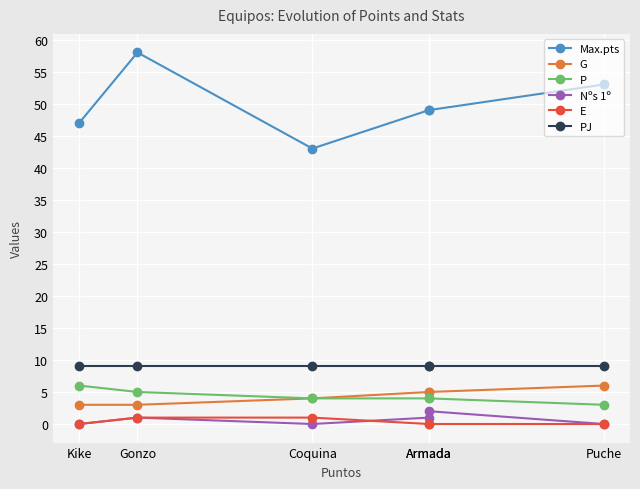

At which label does PJ reach its minimum?

Puche